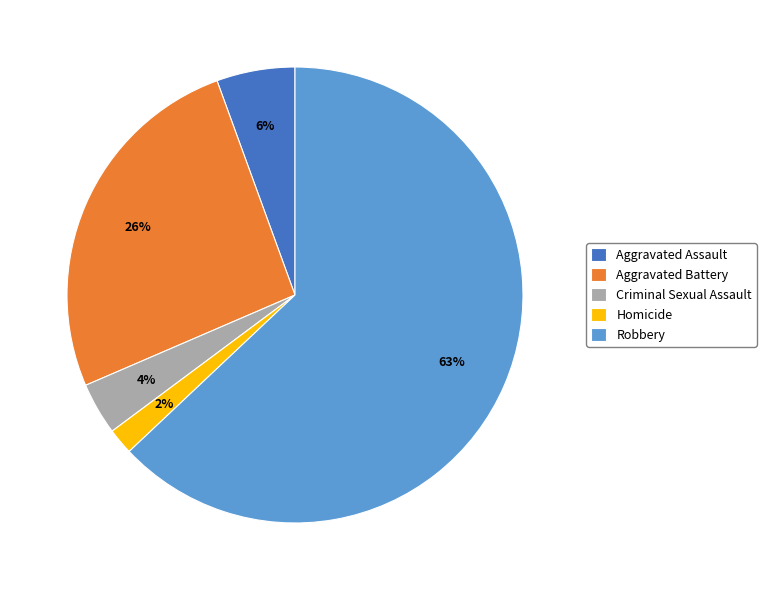

To the nearest percent, what portion does Aggravated Battery represent?

26%